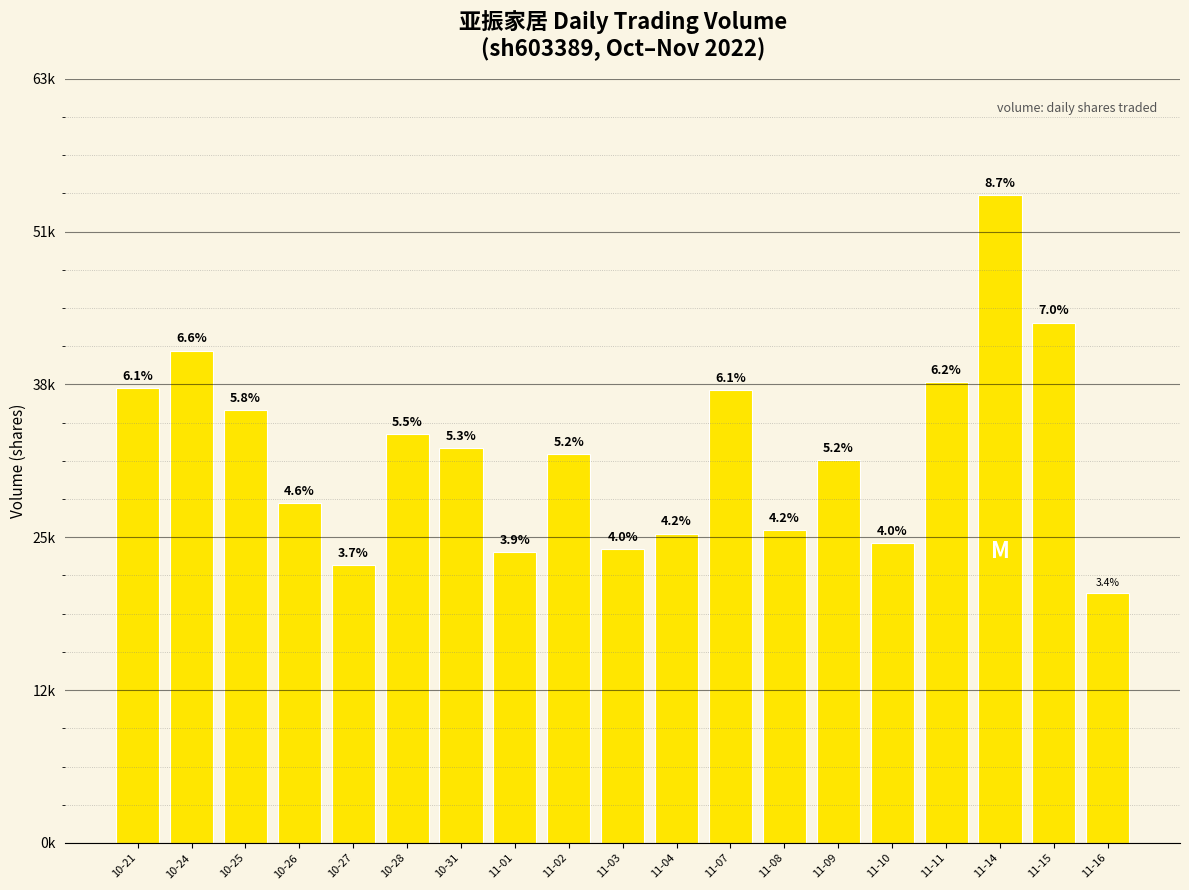

What is the label of the 2nd bar from the right?

11-15